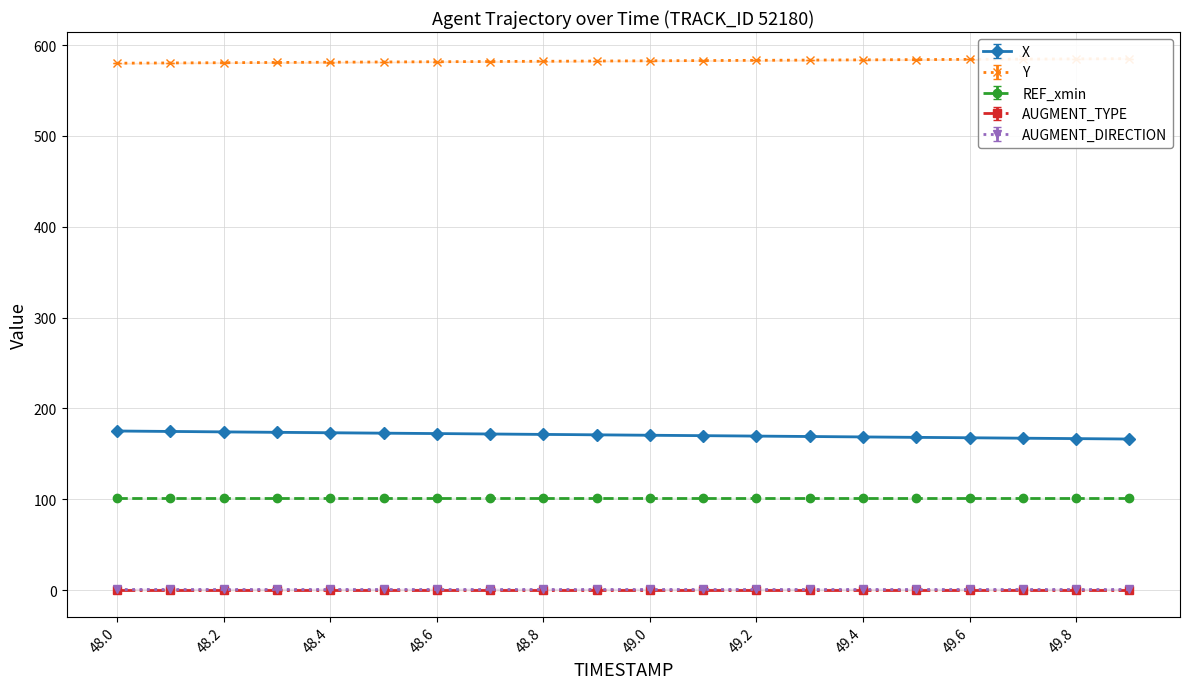

Reading left to right, list all the values displayed in this chart.

X: 48.0=175.2	48.1=174.7	48.2=174.2	48.3=173.7	48.4=173.3	48.5=172.8	48.6=172.3	48.7=171.9	48.8=171.4	48.9=171.0	49.0=170.5	49.1=170.0	49.2=169.6	49.3=169.1	49.4=168.7	49.5=168.2	49.6=167.7	49.7=167.3	49.8=166.8	49.9=166.3
Y: 48.0=580.0	48.1=580.3	48.2=580.5	48.3=580.8	48.4=581.1	48.5=581.3	48.6=581.6	48.7=581.8	48.8=582.1	48.9=582.4	49.0=582.6	49.1=582.9	49.2=583.1	49.3=583.4	49.4=583.7	49.5=583.9	49.6=584.2	49.7=584.5	49.8=584.7	49.9=585.0
REF_xmin: 48.0=100.9	48.1=100.9	48.2=100.9	48.3=100.9	48.4=100.9	48.5=100.9	48.6=100.9	48.7=100.9	48.8=100.9	48.9=100.9	49.0=100.9	49.1=100.9	49.2=100.9	49.3=100.9	49.4=100.9	49.5=100.9	49.6=100.9	49.7=100.9	49.8=100.9	49.9=100.9
AUGMENT_TYPE: 48.0=0.0	48.1=0.0	48.2=0.0	48.3=0.0	48.4=0.0	48.5=0.0	48.6=0.0	48.7=0.0	48.8=0.0	48.9=0.0	49.0=0.0	49.1=0.0	49.2=0.0	49.3=0.0	49.4=0.0	49.5=0.0	49.6=0.0	49.7=0.0	49.8=0.0	49.9=0.0
AUGMENT_DIRECTION: 48.0=1.0	48.1=1.0	48.2=1.0	48.3=1.0	48.4=1.0	48.5=1.0	48.6=1.0	48.7=1.0	48.8=1.0	48.9=1.0	49.0=1.0	49.1=1.0	49.2=1.0	49.3=1.0	49.4=1.0	49.5=1.0	49.6=1.0	49.7=1.0	49.8=1.0	49.9=1.0